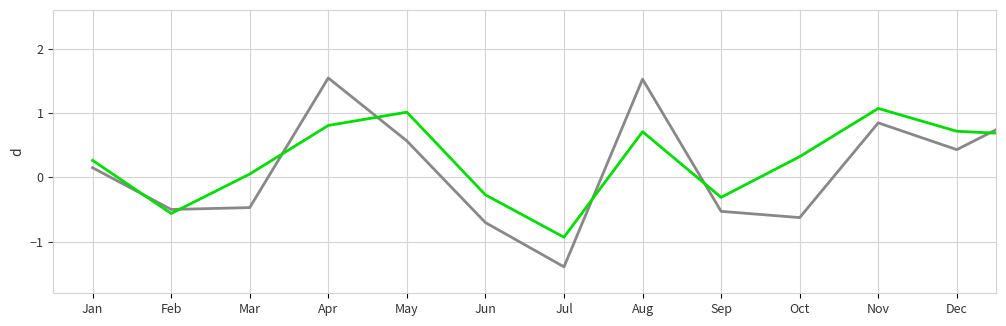

Which has a higher value, 16 or Oct?

Oct